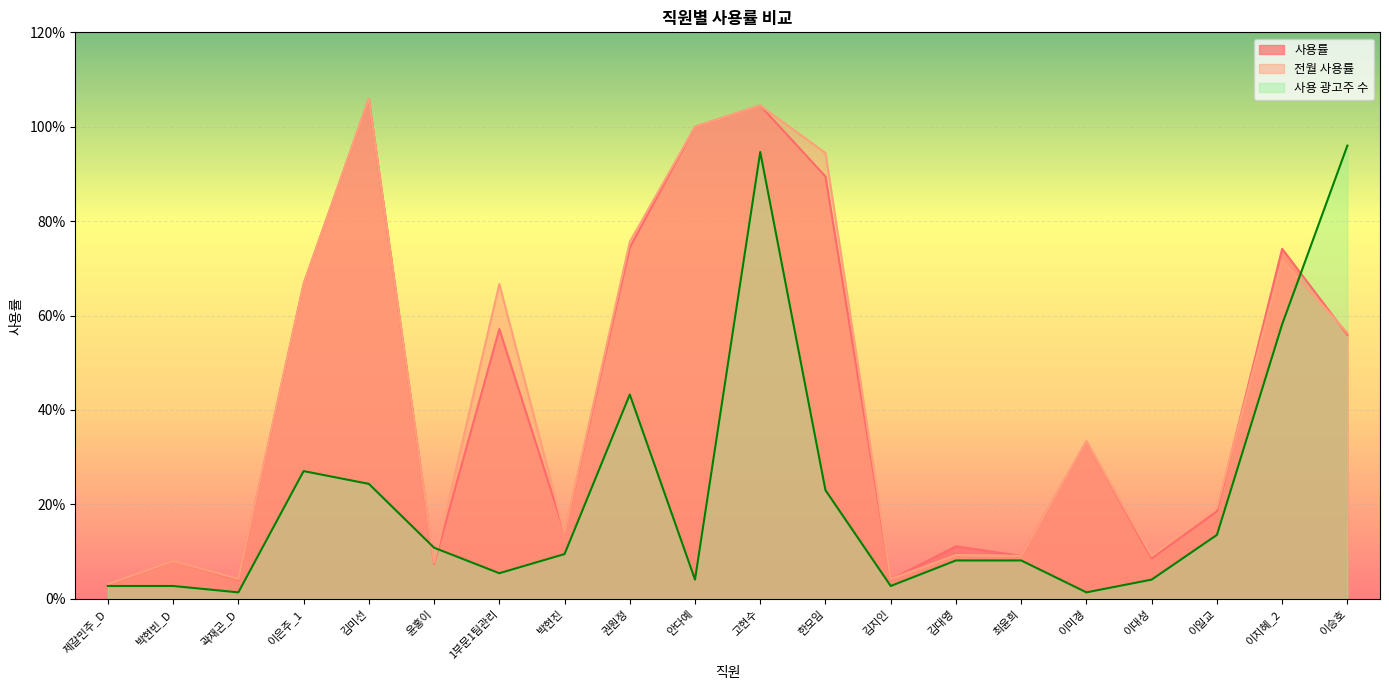

Is it true that 전월 사용률 equals 0.1 at 윤홍이?

True